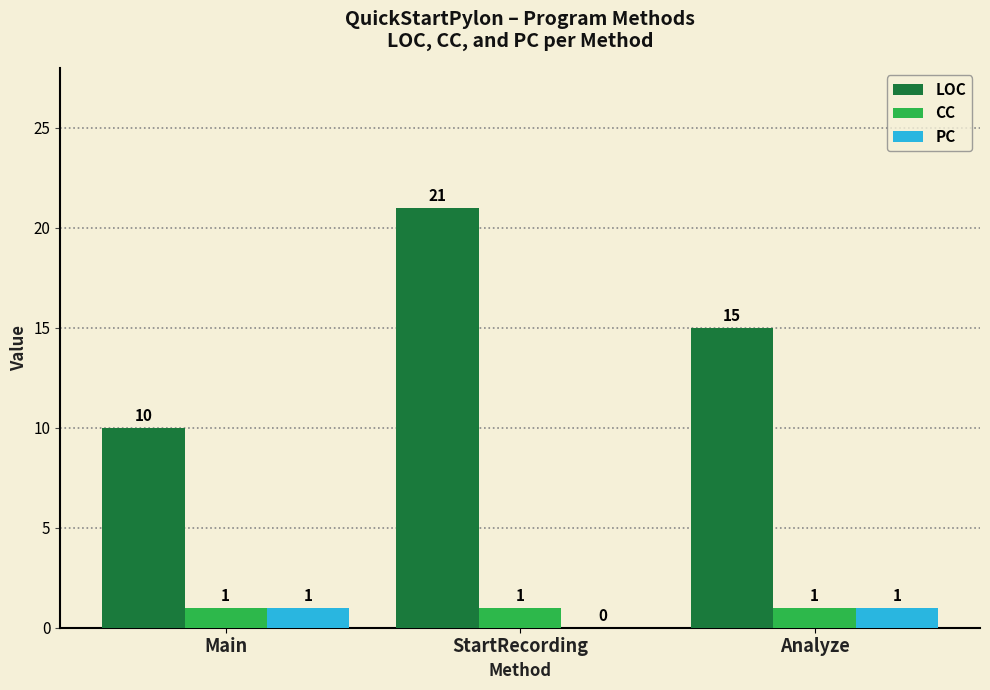

How many LOC values are between 10 and 21?

3